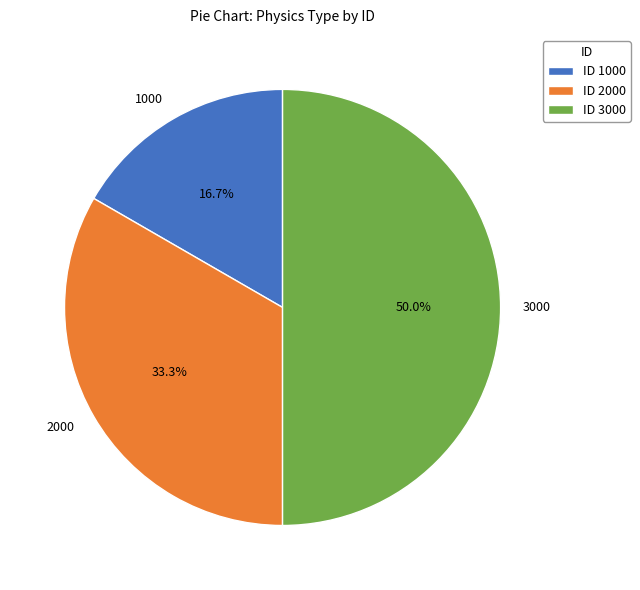

How many slices are in this pie chart?

3